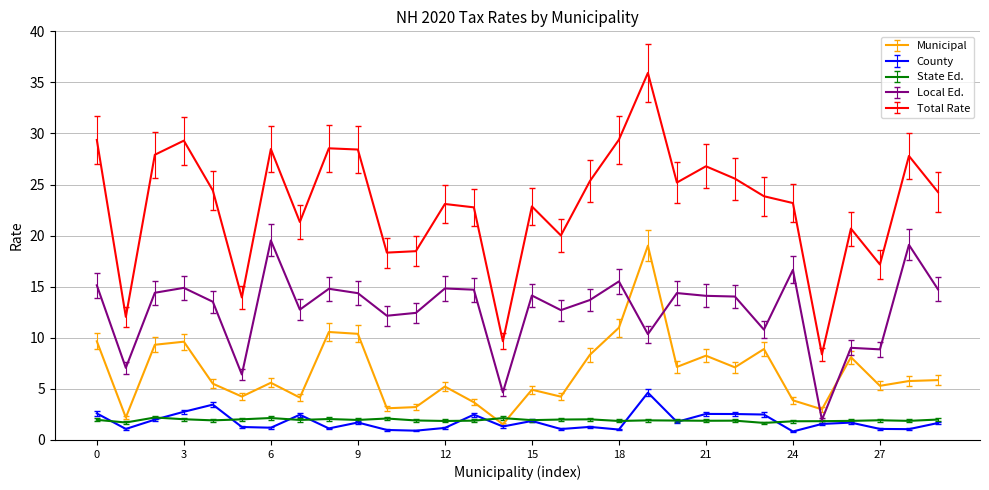

Which series has the largest range (max minus min)?

Total Rate